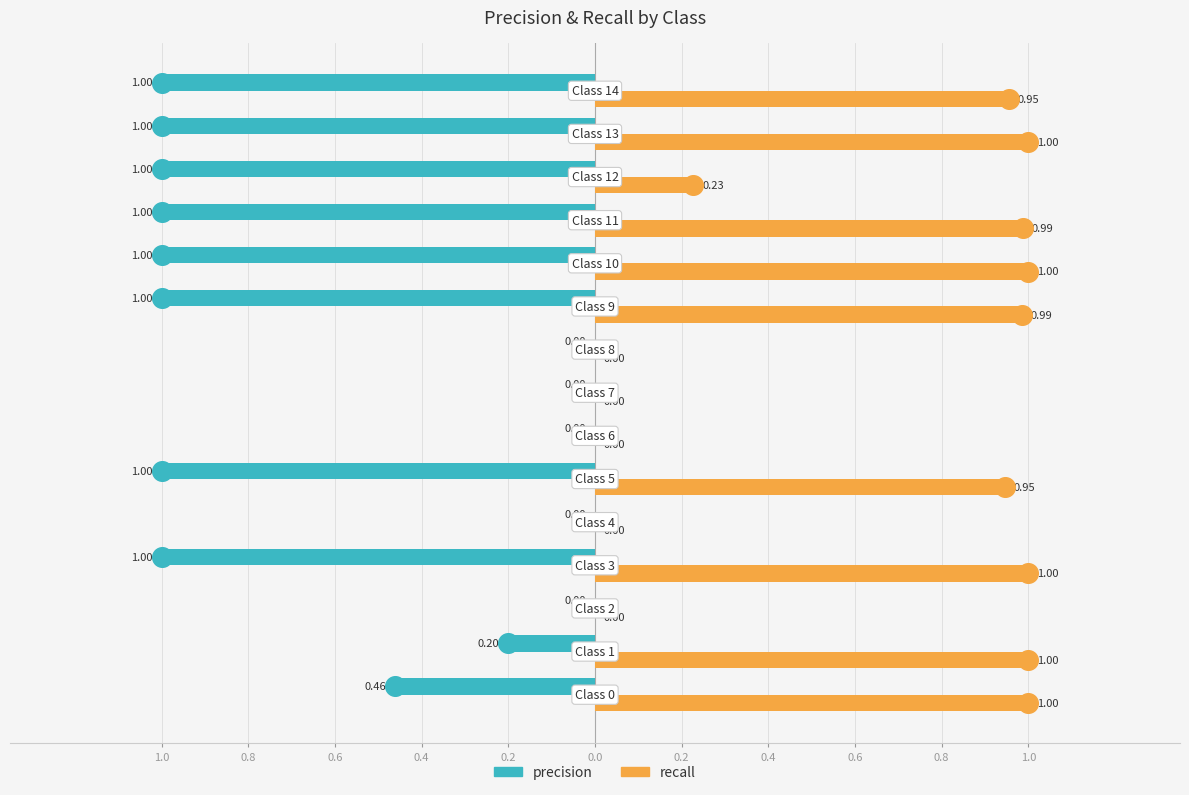

At how many categories does at least one series exceed 0?

10